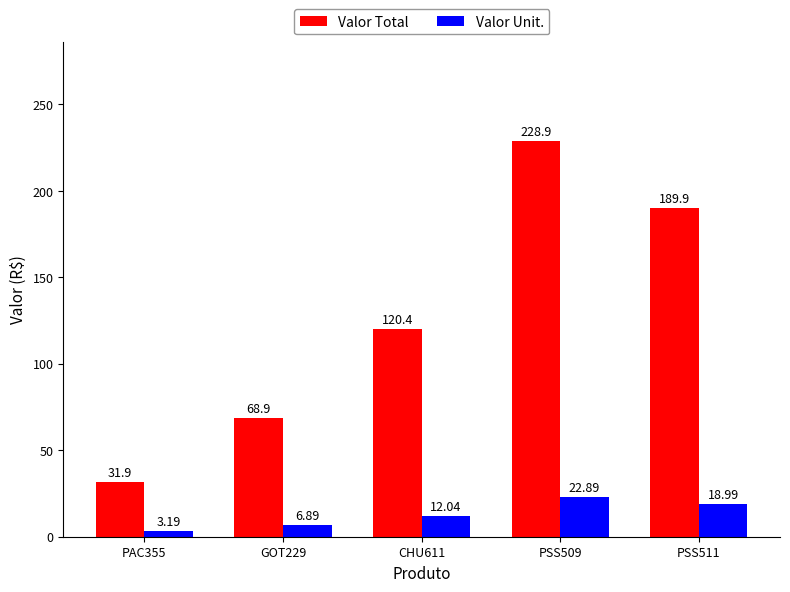

What is the difference between the highest and lowest values at PAC355?

28.7